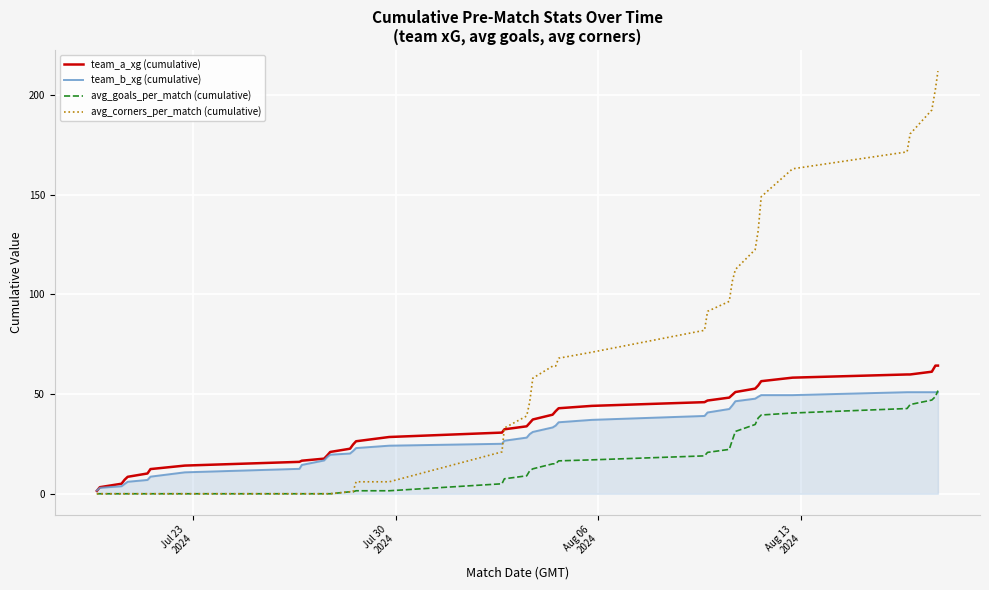

What is the greatest value displayed?

212.0